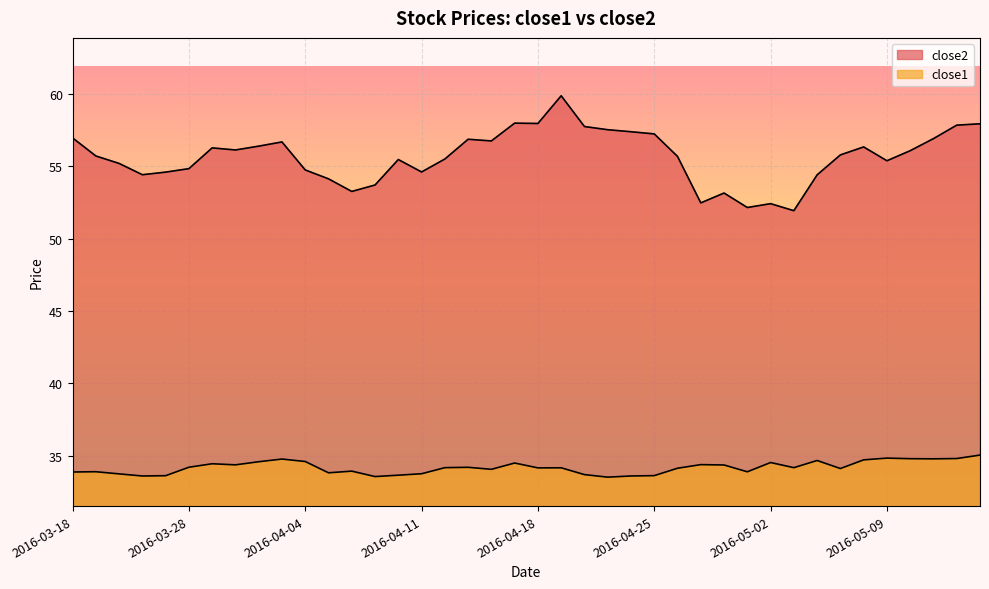

What is the minimum value for close2?

51.9